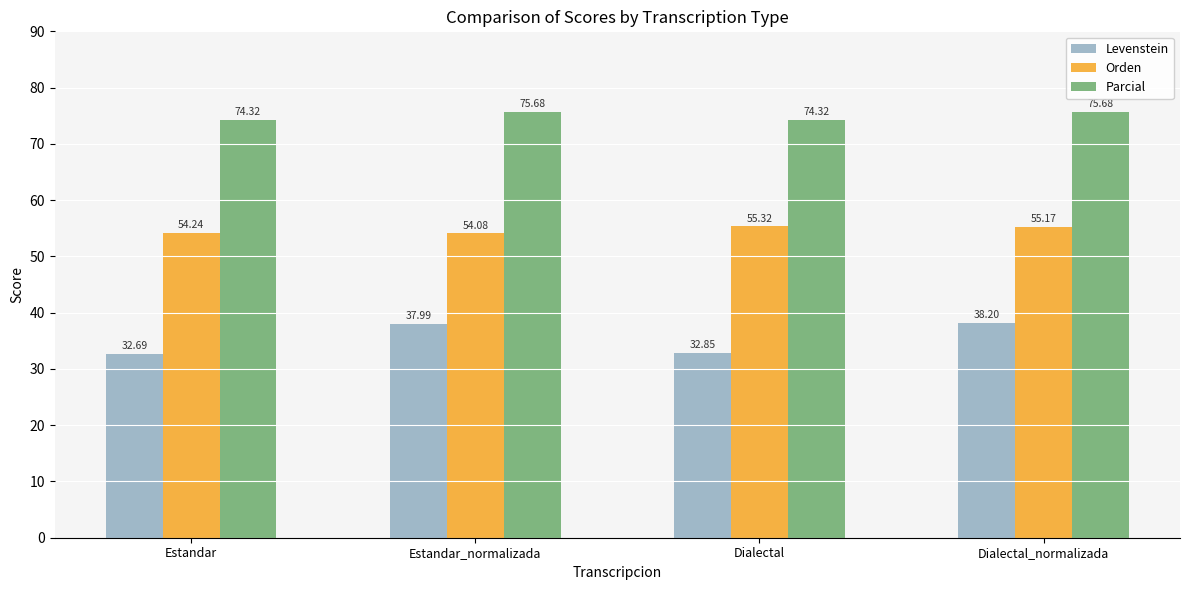

How many distinct data groups are displayed?

3